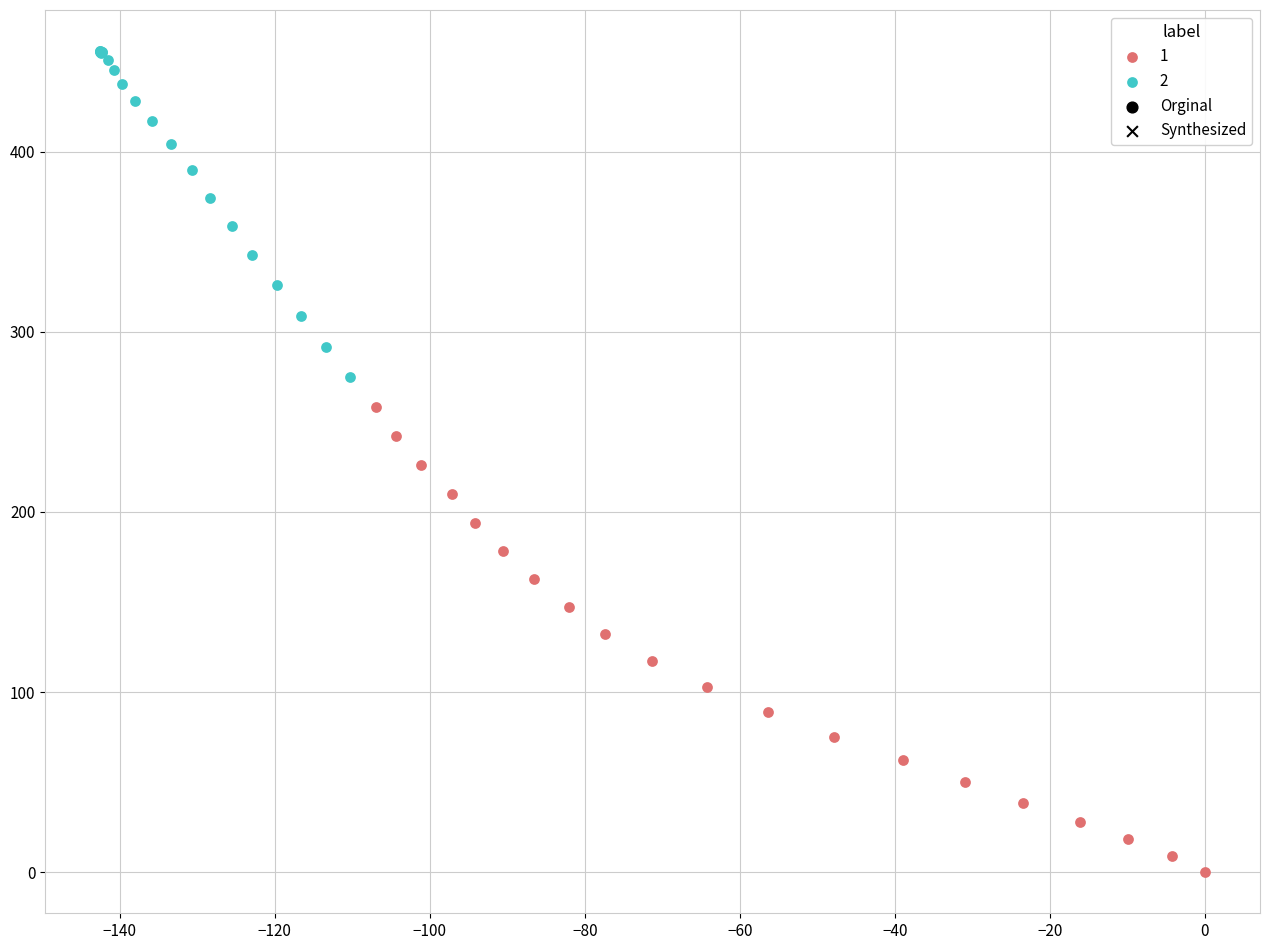

Which series contains the highest Y value?

2